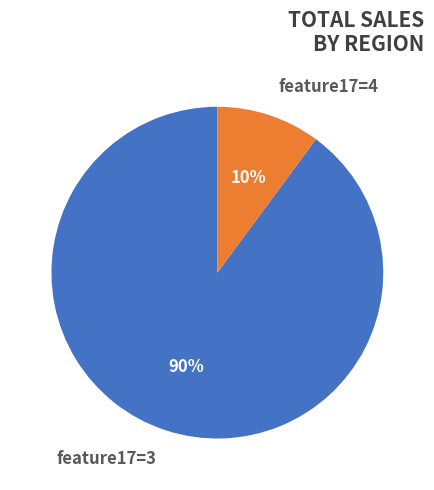

Which has a higher value, feature17=4 or feature17=3?

feature17=3